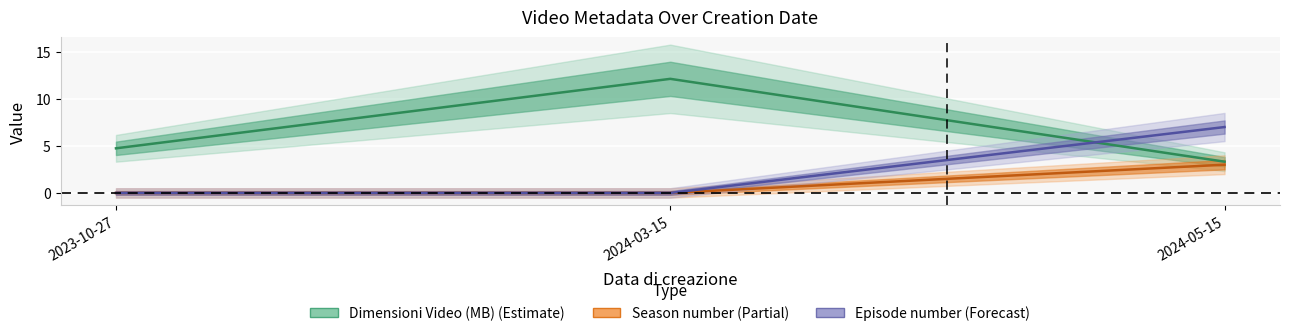

Which has a higher value, 2024-05-15 or 2024-03-15?

2024-03-15